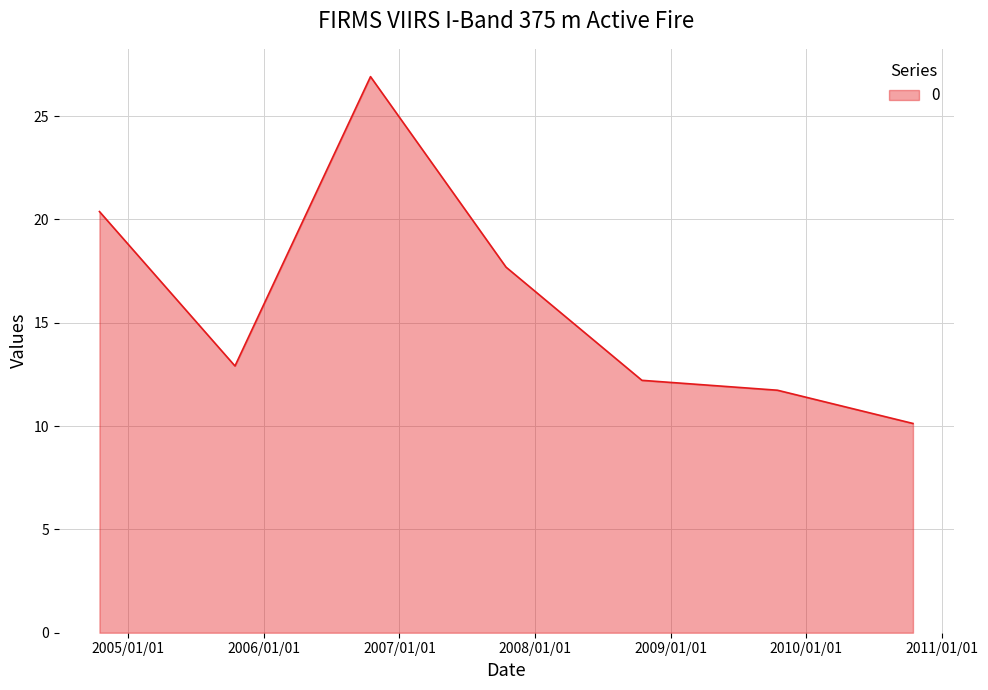

True or false: there are more than 2 points higher than both neighbors.

False